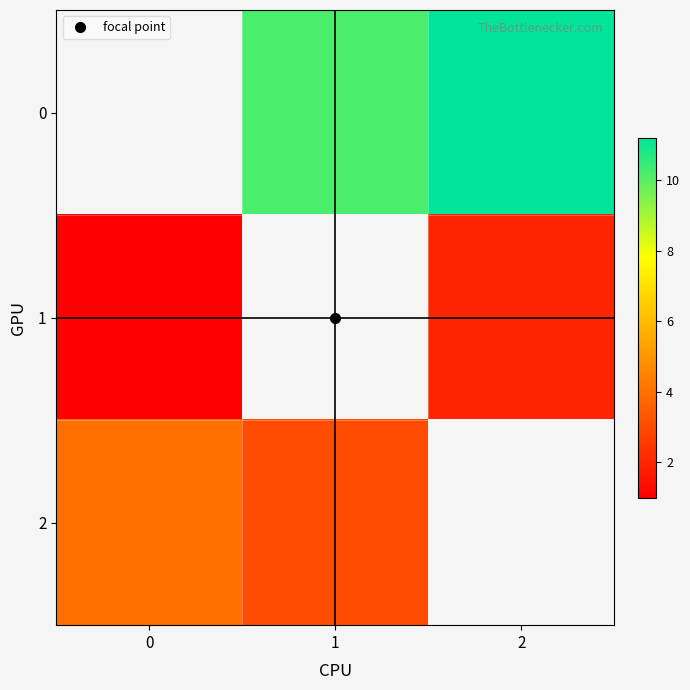

True or false: 2 has a value of 4.0 at 0.

True